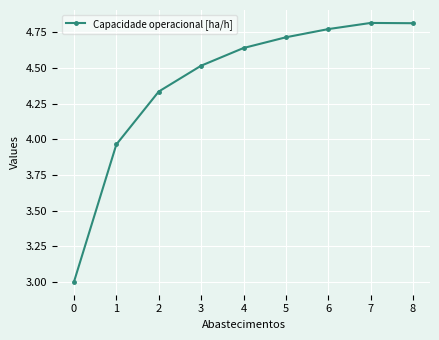

What is the change in value from 2 to 3?

+0.2